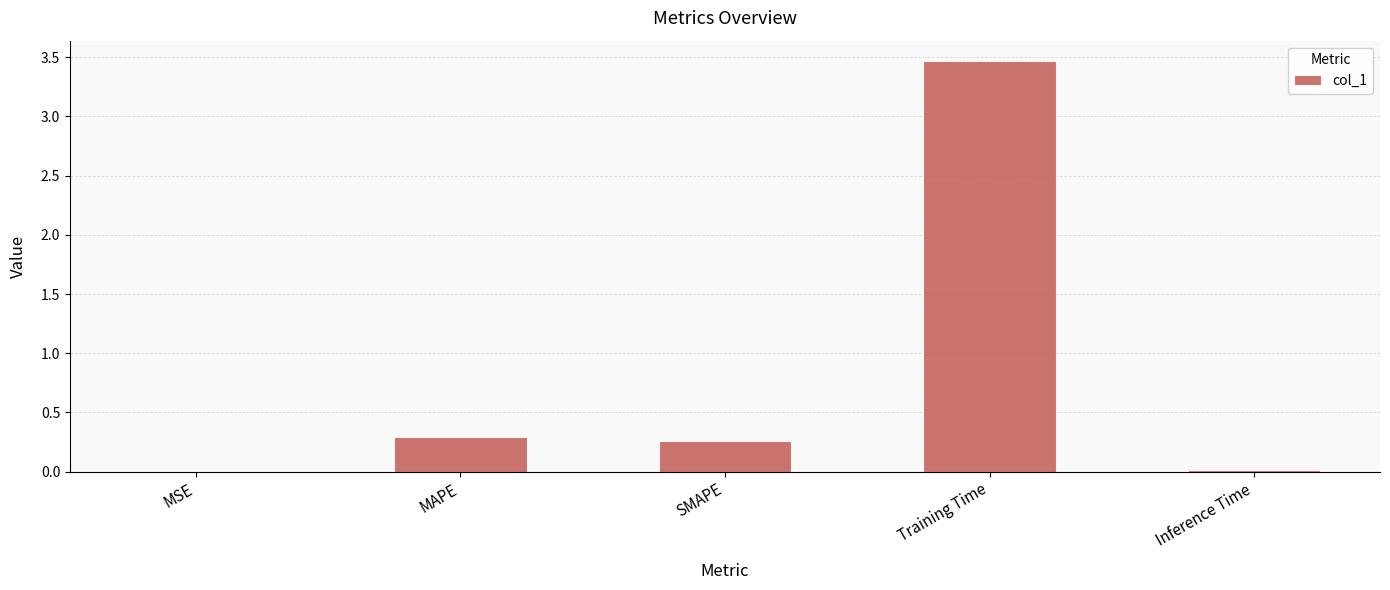

Which has a higher value, MAPE or Training Time?

Training Time